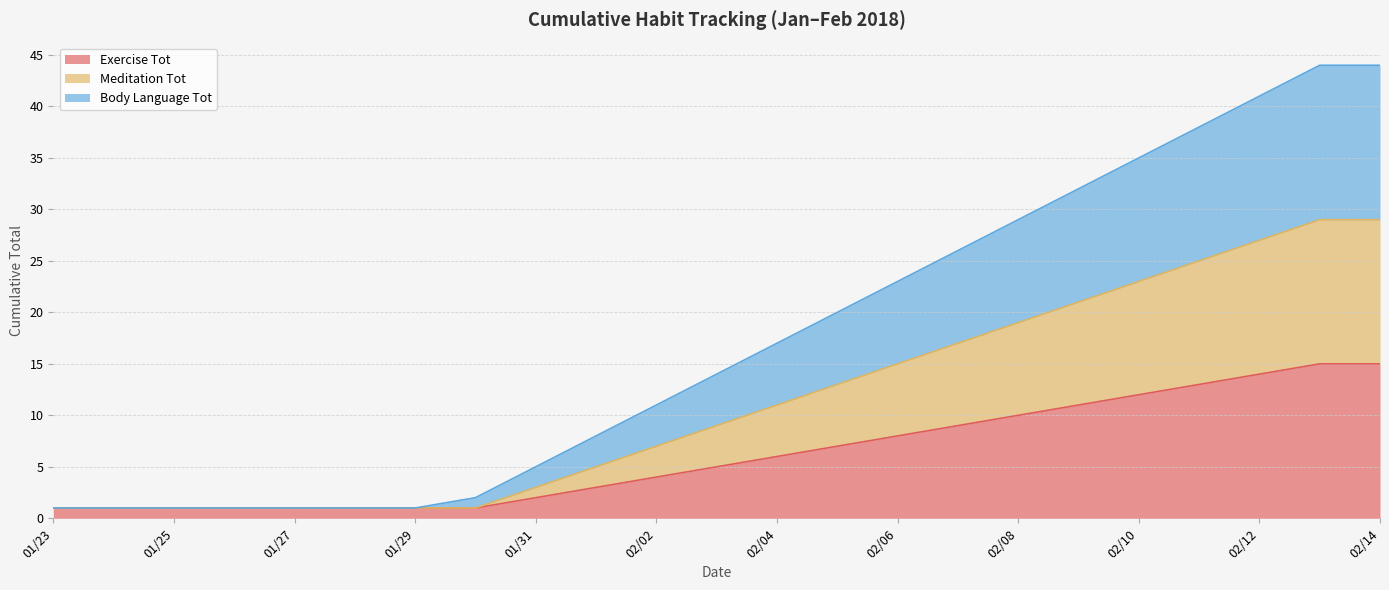

What is the maximum value for Exercise Tot?

15